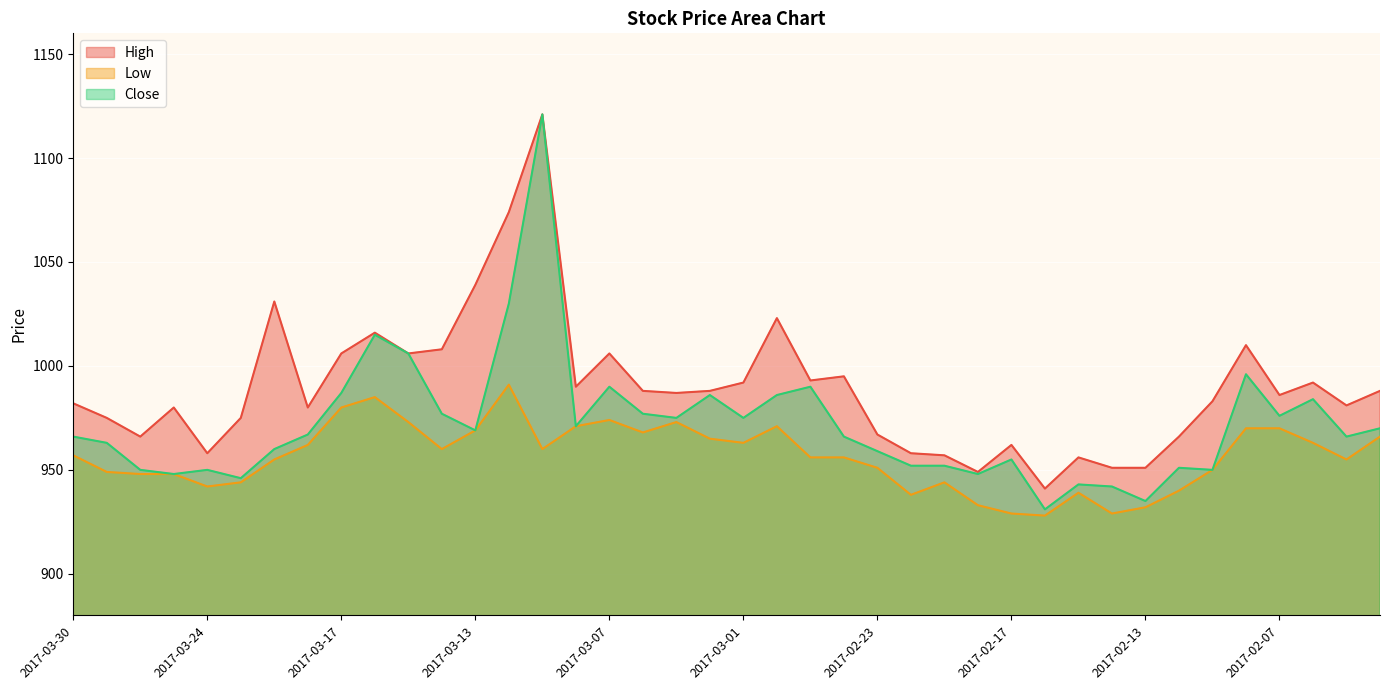

What is the difference between the maximum and second lowest values in the Low series?

62